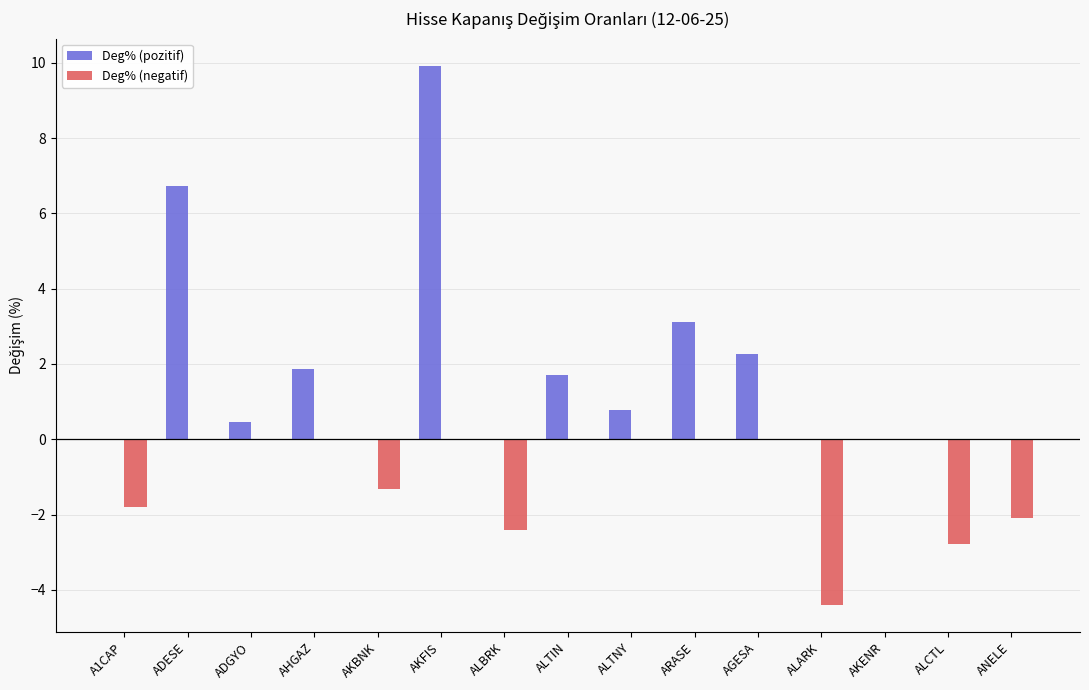

Is the value of Deg% (negatif) at AHGAZ greater than the value of Deg% (pozitif) at ALTNY?

No